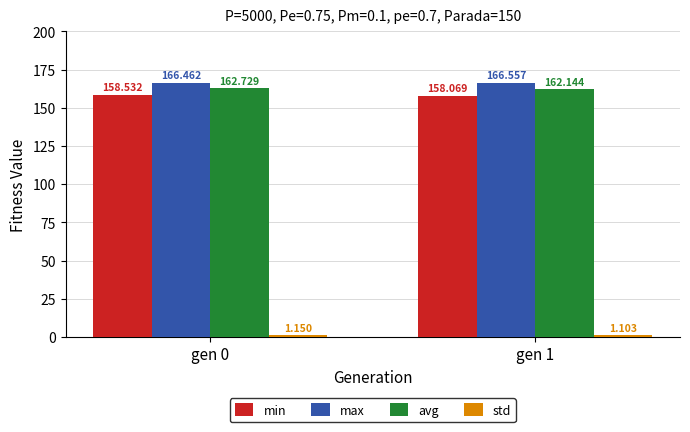

Which series changed the most between gen 0 and gen 1?

avg